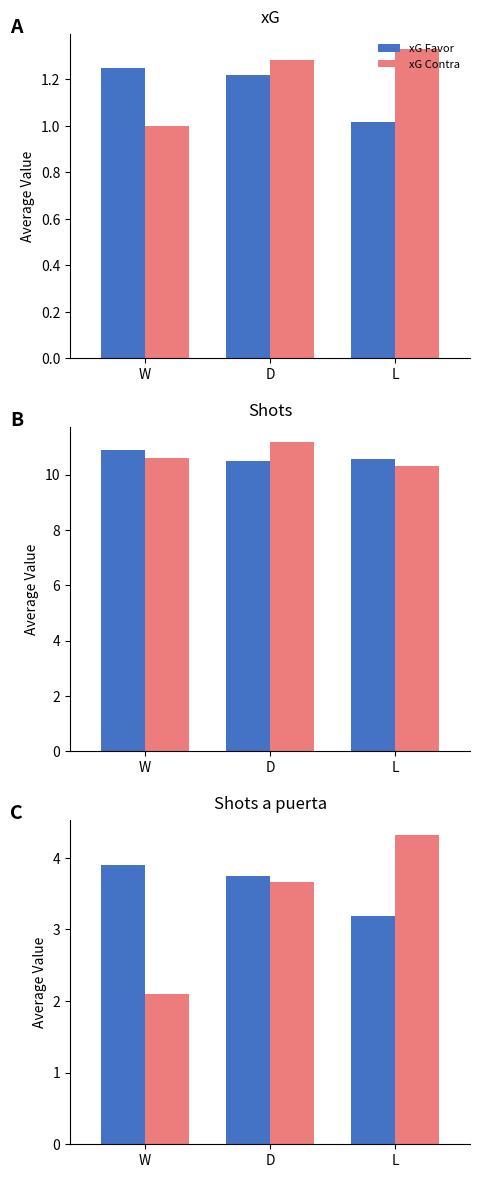

What is the label of the 3rd bar from the left?

L